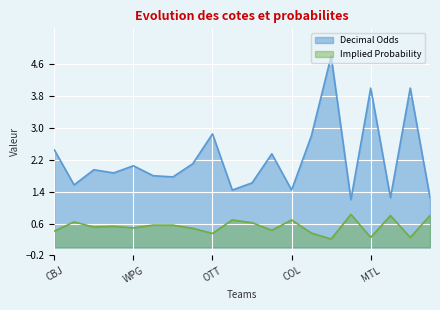

Which series has the largest total across all categories?

Decimal Odds